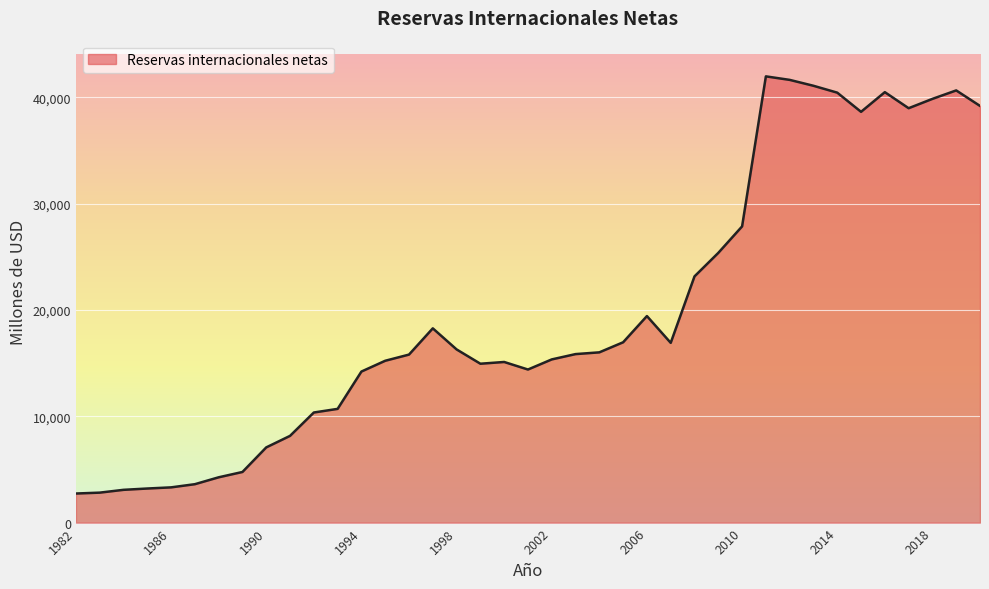

What is the difference between the maximum and minimum values?

39244